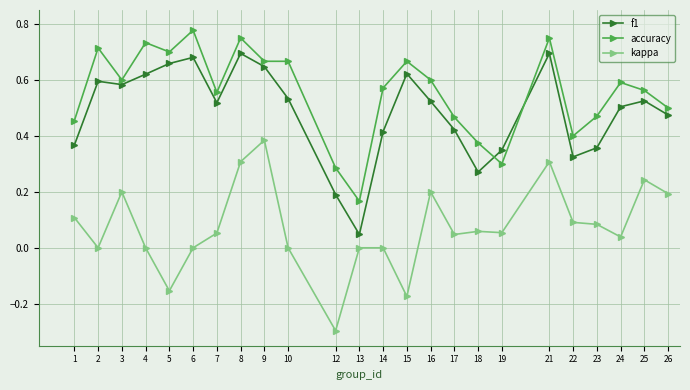

Which series has the largest total across all categories?

accuracy